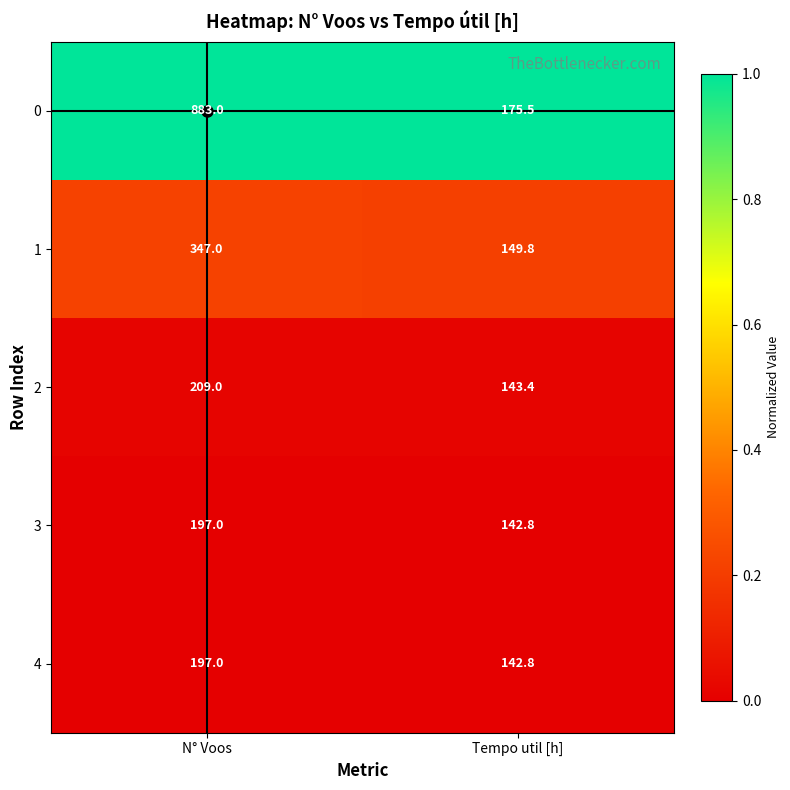

What is the difference between the maximum and minimum values in the 0 series?

707.5